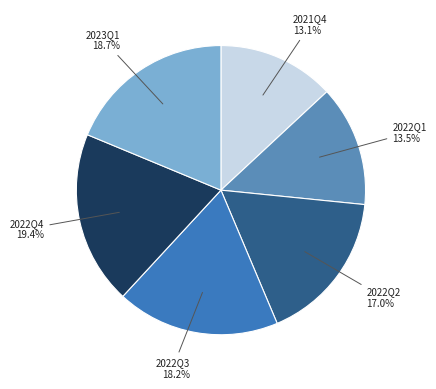

To the nearest percent, what is the combined percentage of 2023Q1 and 2021Q4?

32%